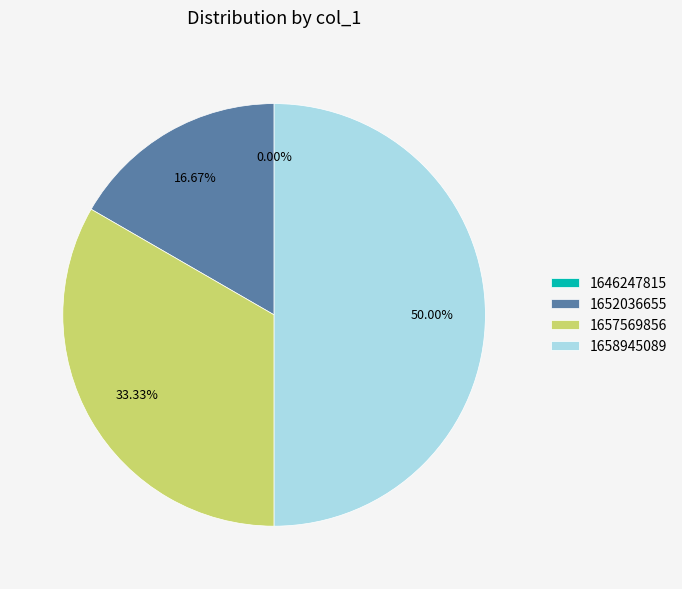

Which category has the biggest portion of the pie?

1658945089